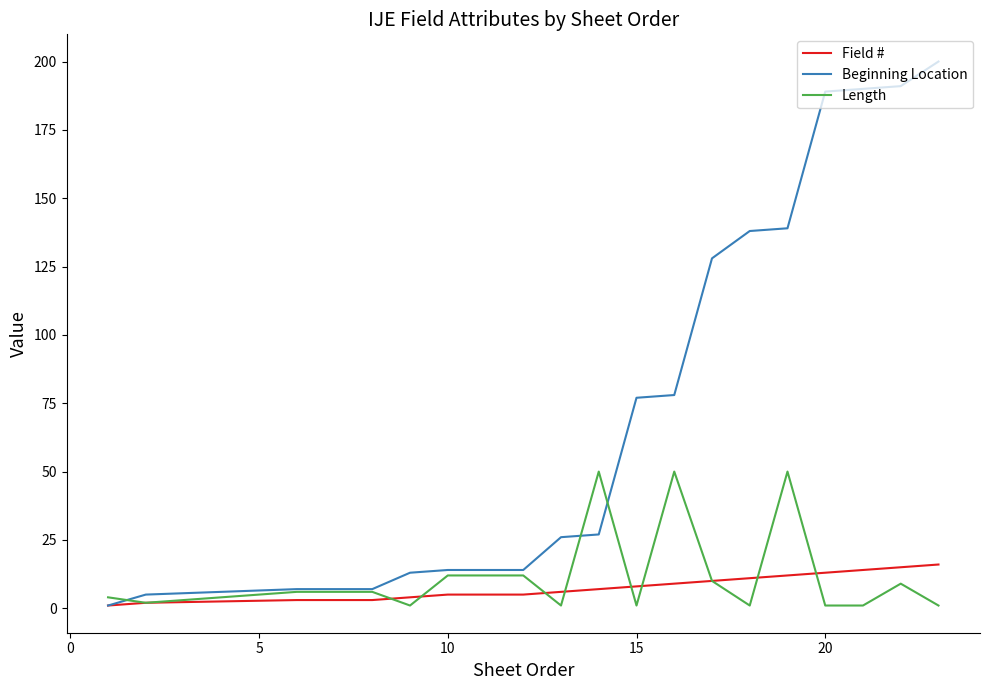

Which series has the widest spread of values?

Beginning Location